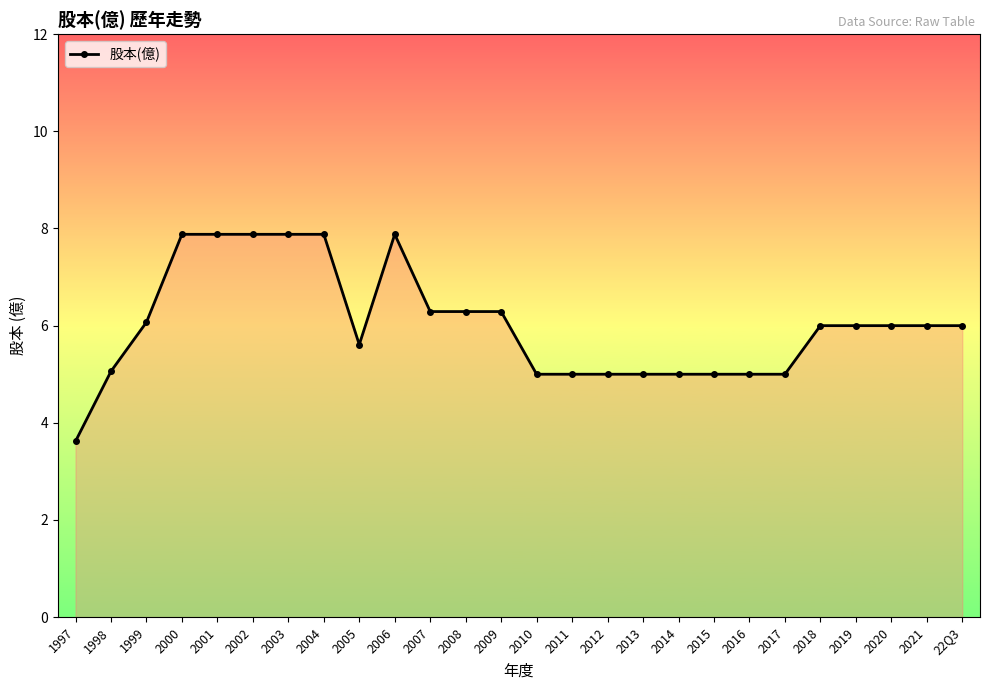

Reading left to right, transcribe all the data shown in this chart.

1997=3.6	1998=5.1	1999=6.1	2000=7.9	2001=7.9	2002=7.9	2003=7.9	2004=7.9	2005=5.6	2006=7.9	2007=6.3	2008=6.3	2009=6.3	2010=5.0	2011=5.0	2012=5.0	2013=5.0	2014=5.0	2015=5.0	2016=5.0	2017=5.0	2018=6.0	2019=6.0	2020=6.0	2021=6.0	22Q3=6.0